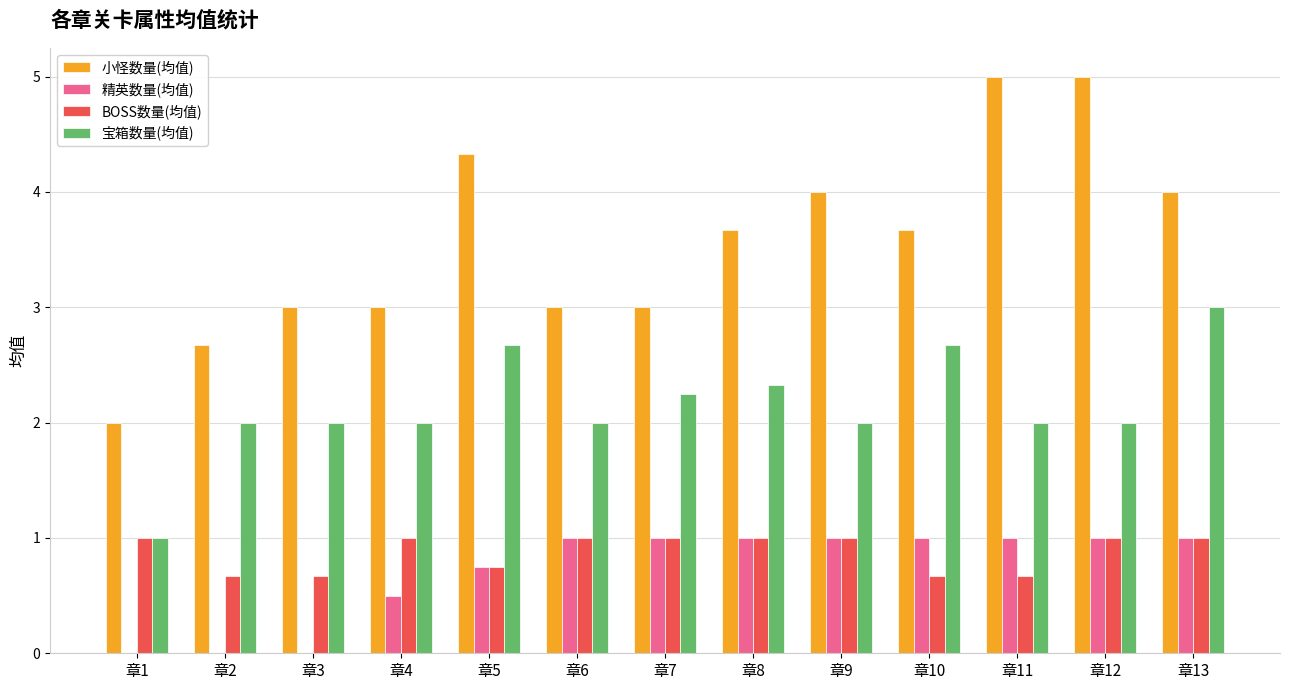

How many groups of bars are there?

13